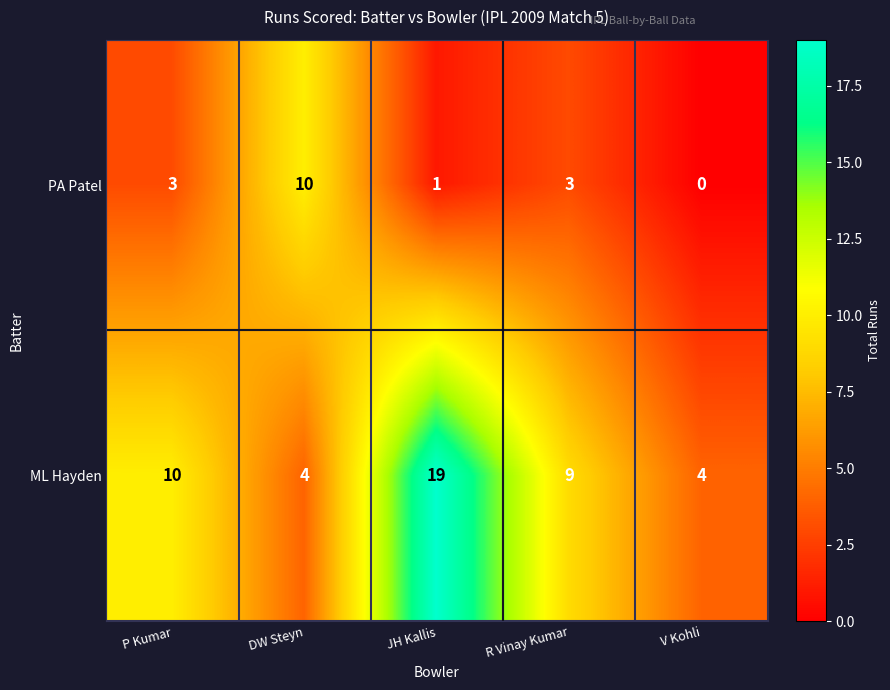

At how many categories does at least one series exceed 13?

1